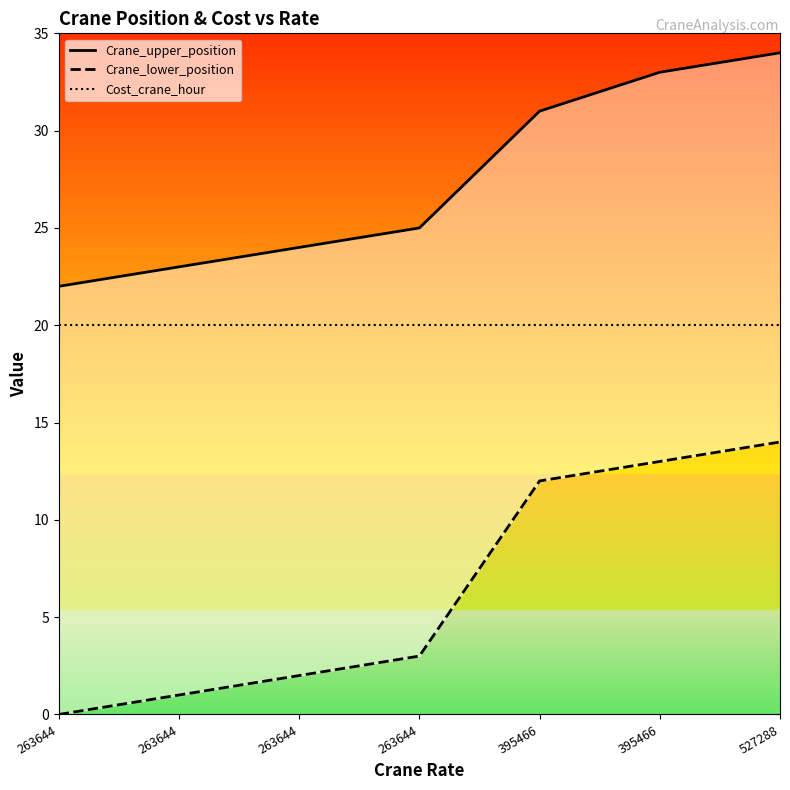

Reading left to right, list all the values displayed in this chart.

Crane_upper_position: 263644=22	263644=23	263644=24	263644=25	395466=31	395466=33	527288=34
Crane_lower_position: 263644=0	263644=1	263644=2	263644=3	395466=12	395466=13	527288=14
Cost_crane_hour: 263644=20	263644=20	263644=20	263644=20	395466=20	395466=20	527288=20